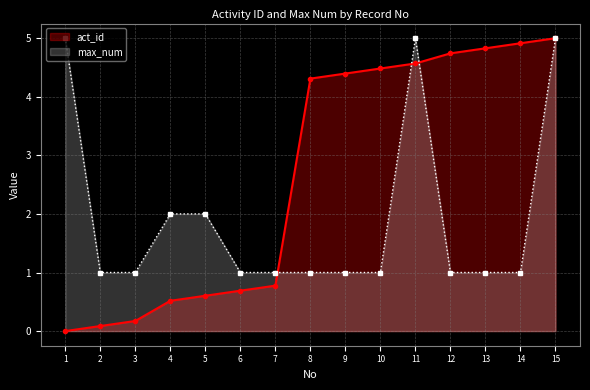

Which has a higher value, 3 or 4?

4